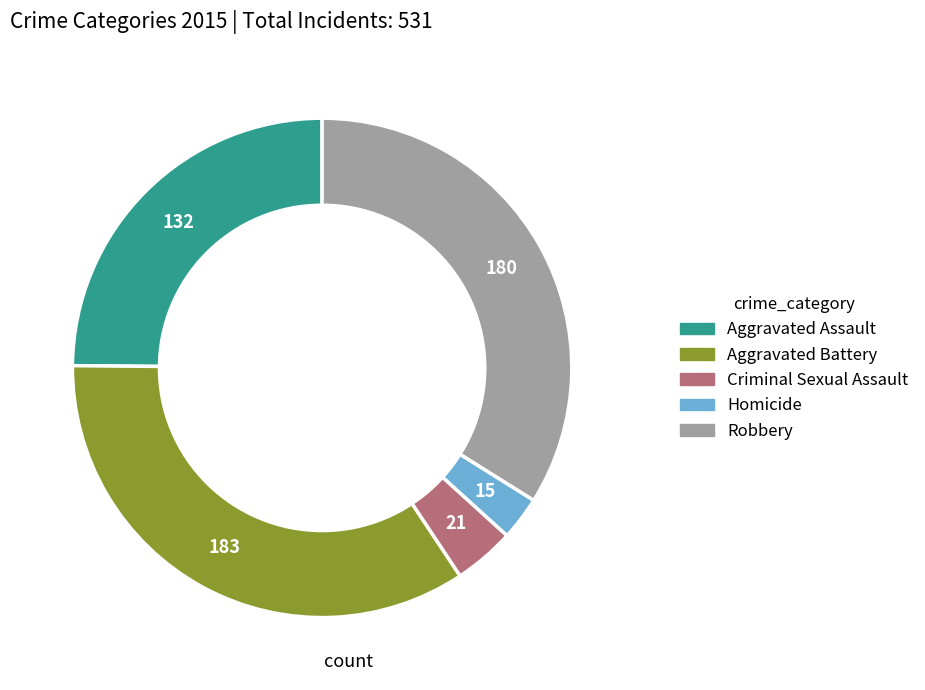

Rank the categories by value from lowest to highest.

Homicide, Criminal Sexual Assault, Aggravated Assault, Robbery, Aggravated Battery